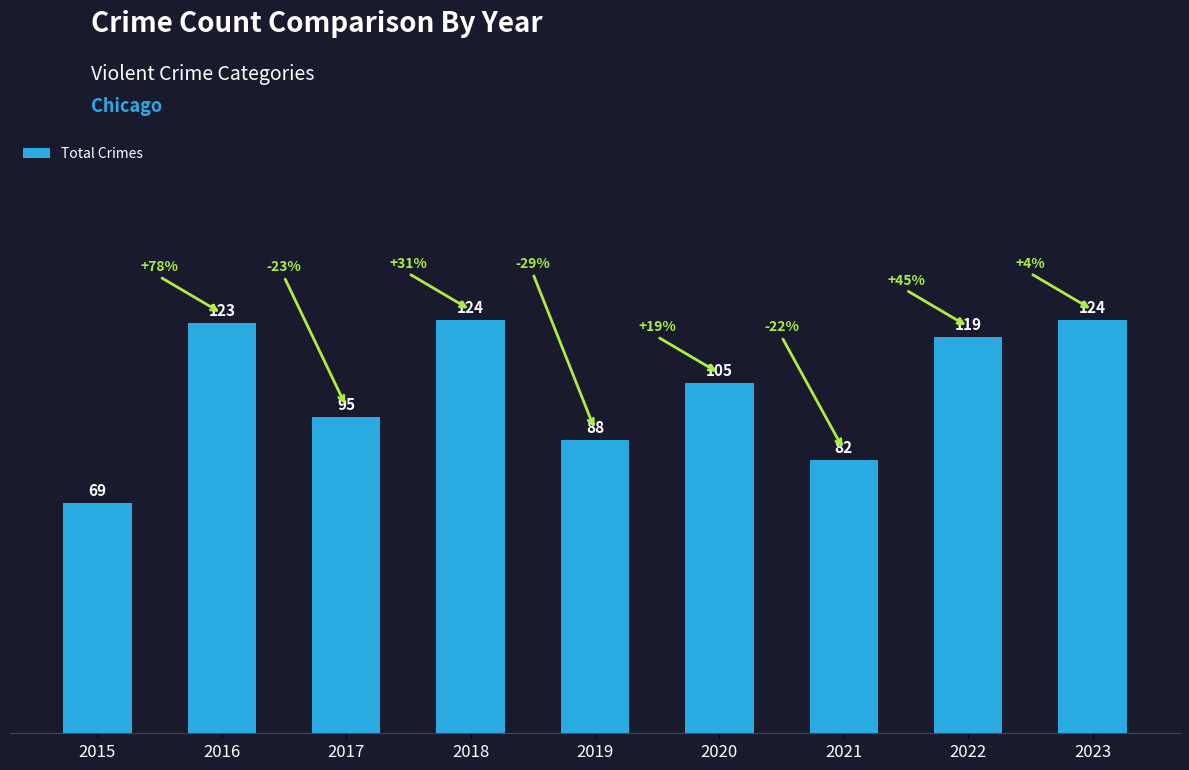

Are the bars horizontal?

No